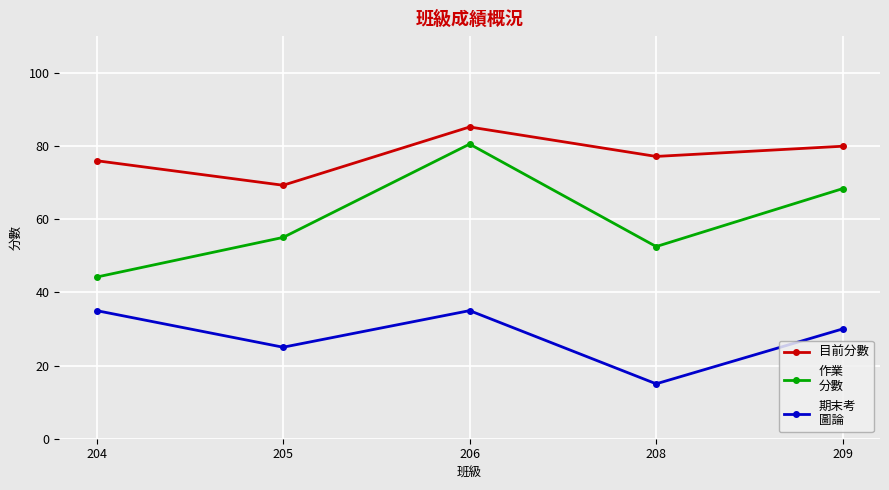

What is the difference between the highest and lowest values at 204?

41.0